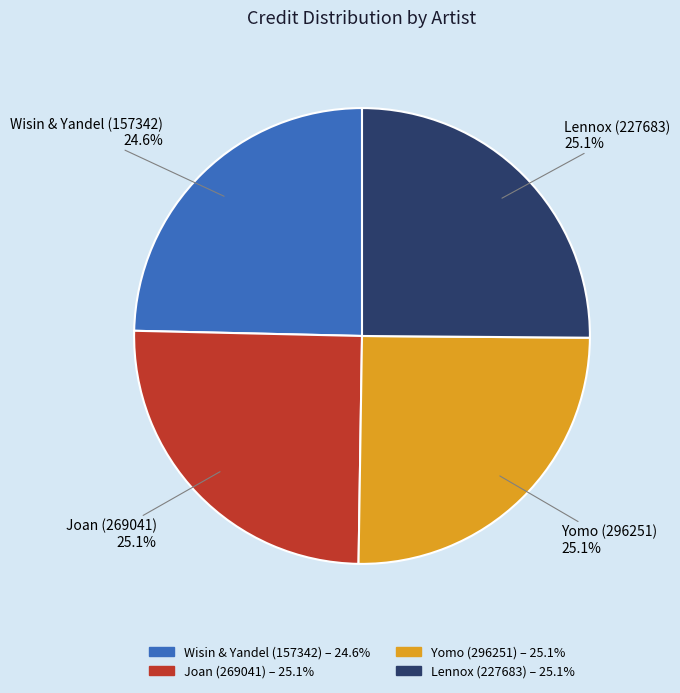

What is the ratio of the value at Yomo (296251) to the value at Wisin & Yandel (157342)?

1.0